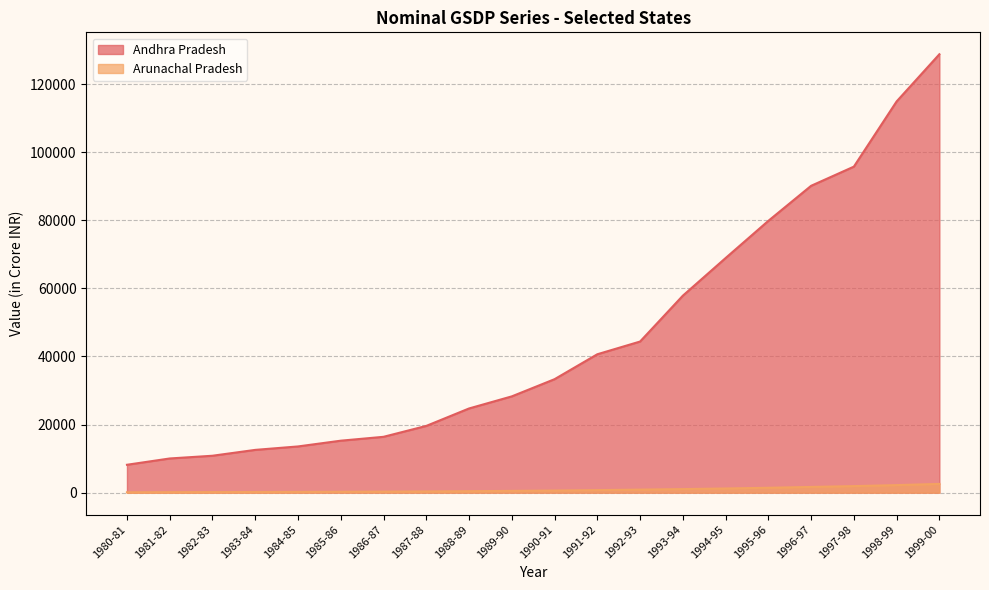

Rank the series by their maximum value, from highest to lowest.

Andhra Pradesh, Arunachal Pradesh